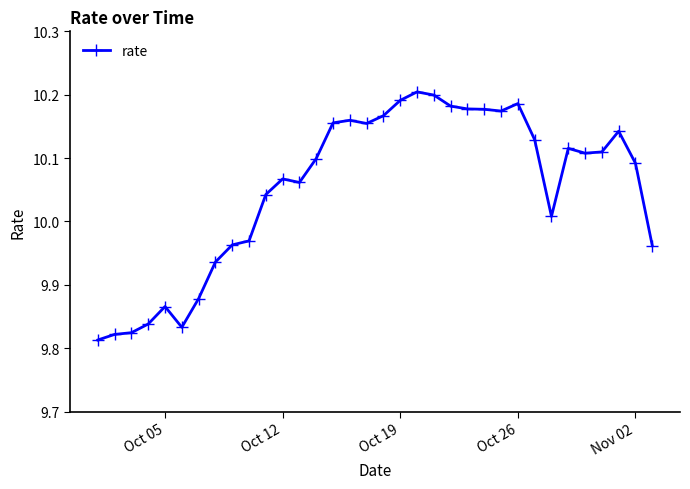

What is the sum of all values?

341.8